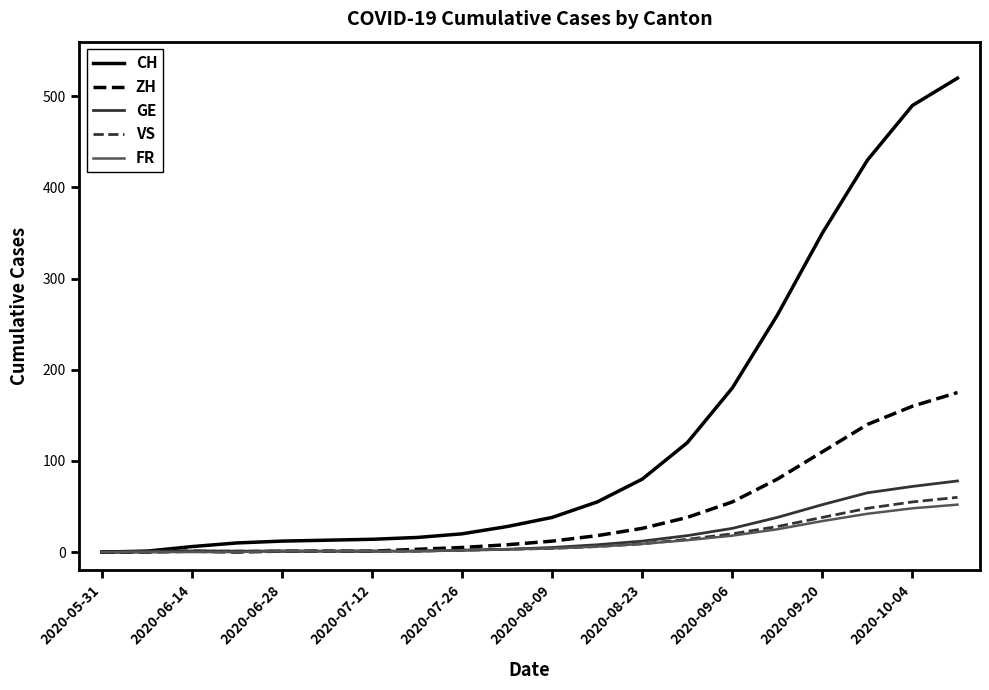

What are all the series names shown in the legend?

CH, ZH, GE, VS, FR